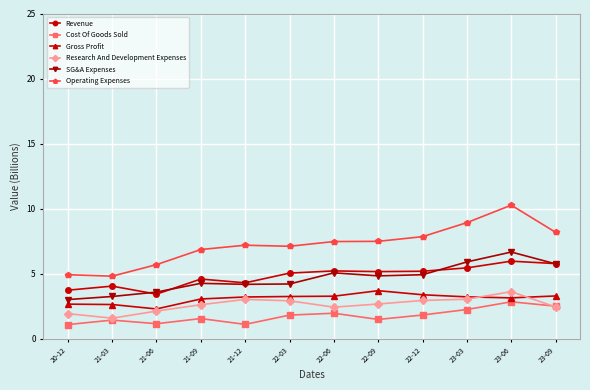

True or false: Gross Profit has a value of 3.4 at 22-12.

True